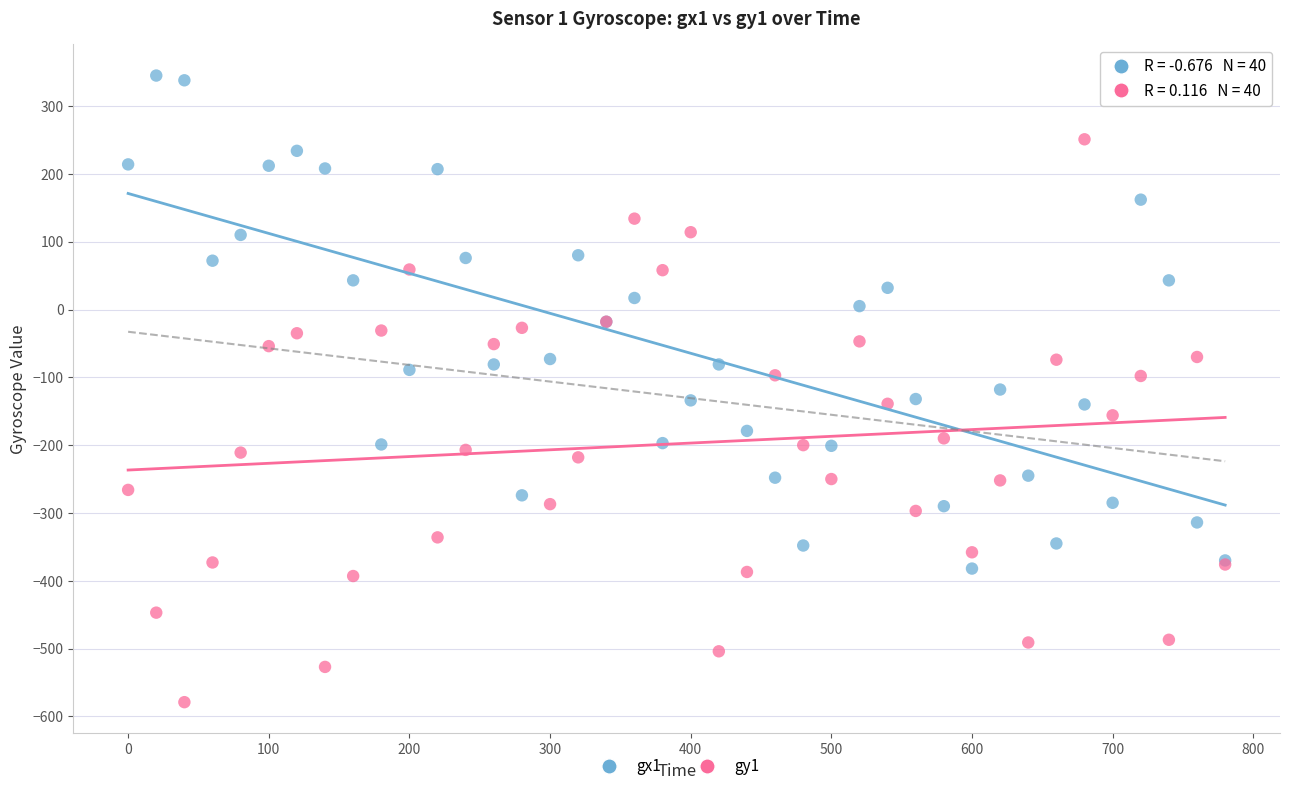

Which series contains the lowest Y value?

gy1